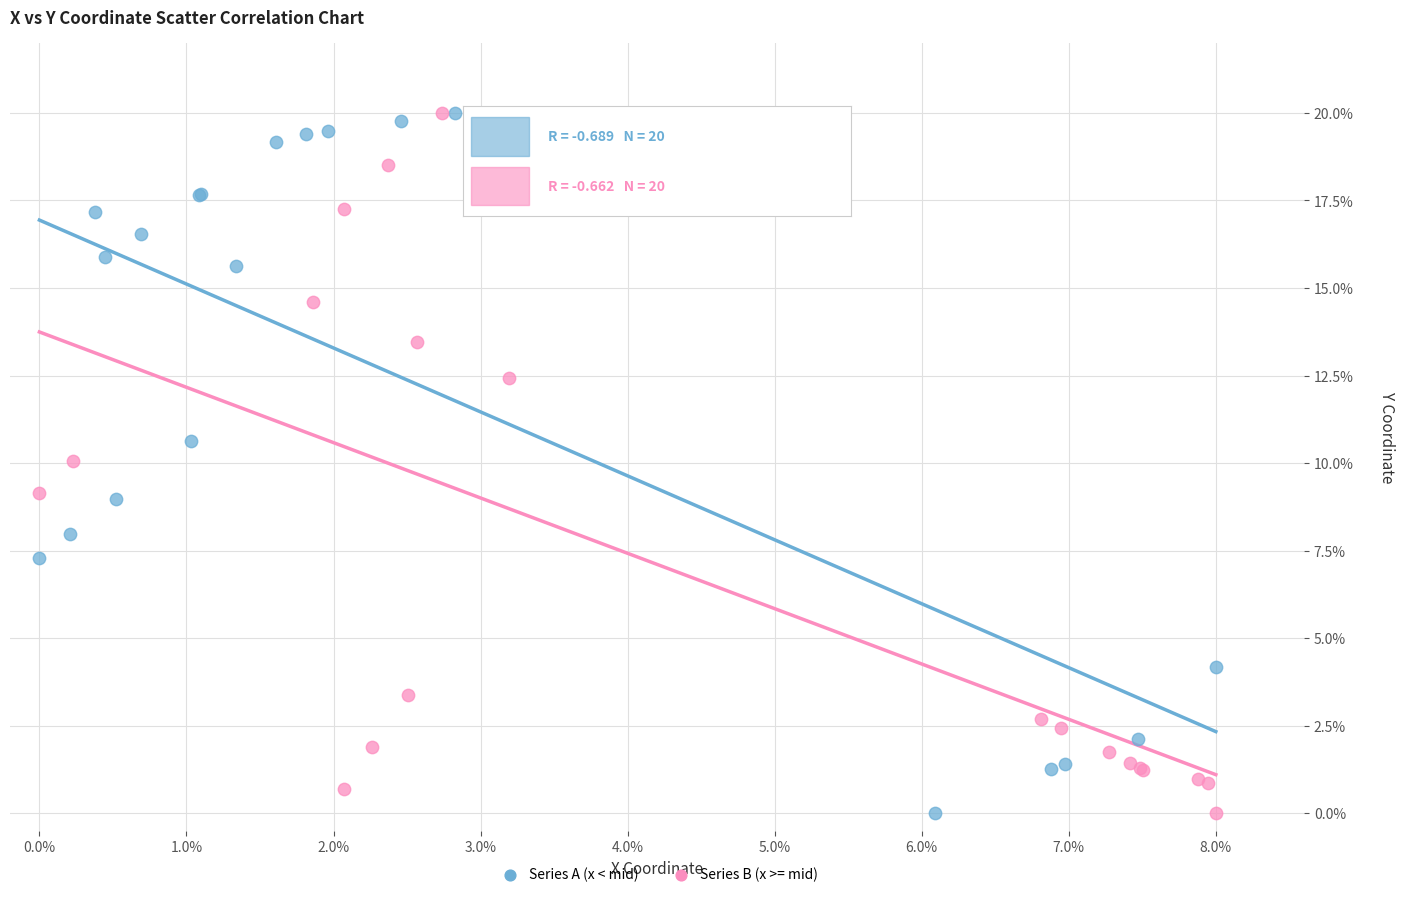

What are all the series names shown in the legend?

Series A (x < mid), Series B (x >= mid)